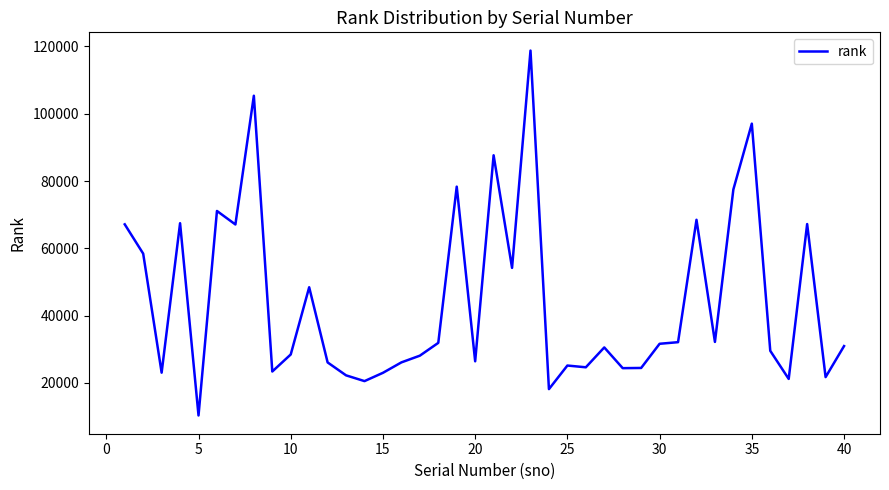

Is this an area chart (filled region under the line)?

No